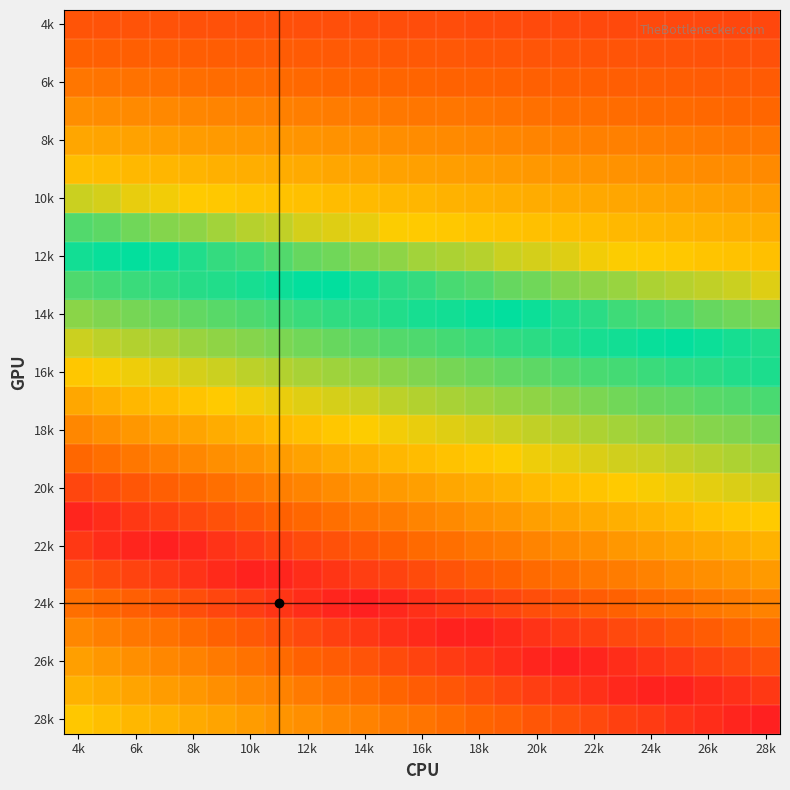

Count the number of data series in this chart.

25